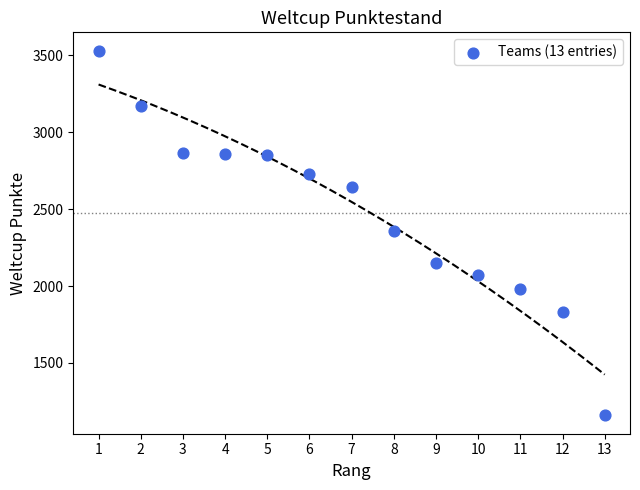

What is the range of X values (max minus min)?

12